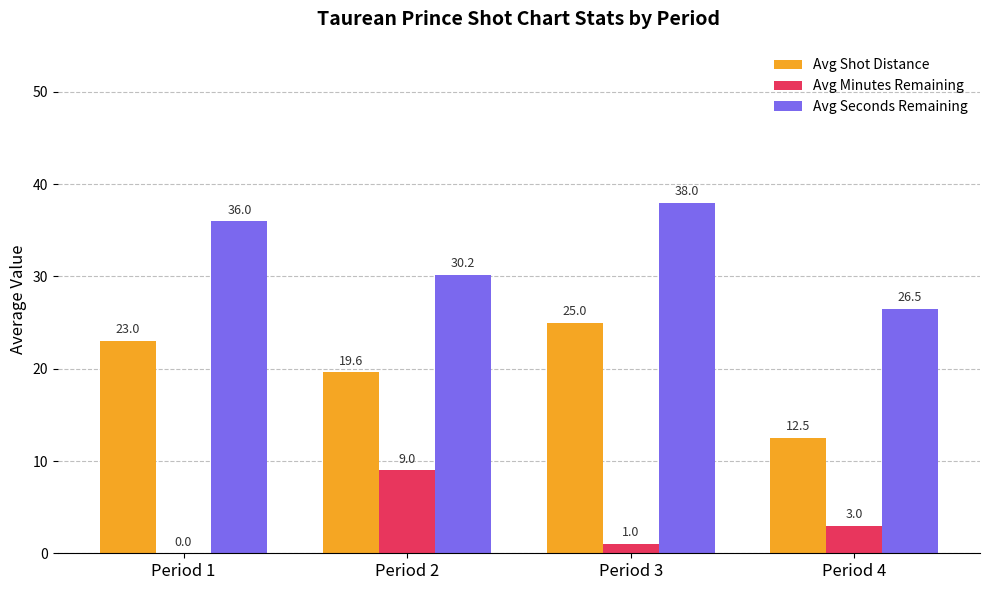

What is the highest value of the Avg Minutes Remaining series?

9.0